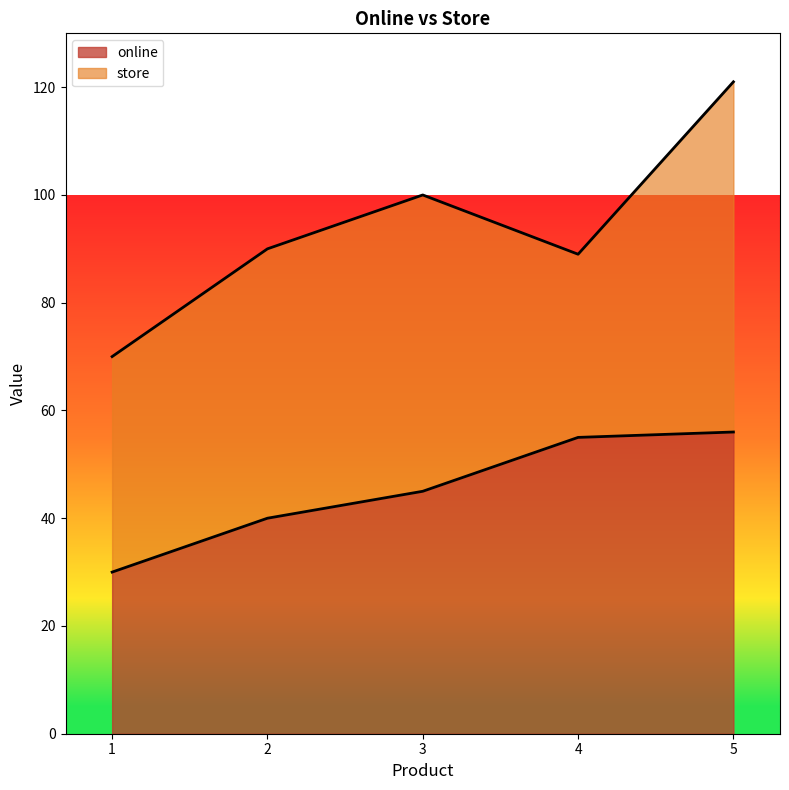

Read the value at 5, to the nearest 5.

55